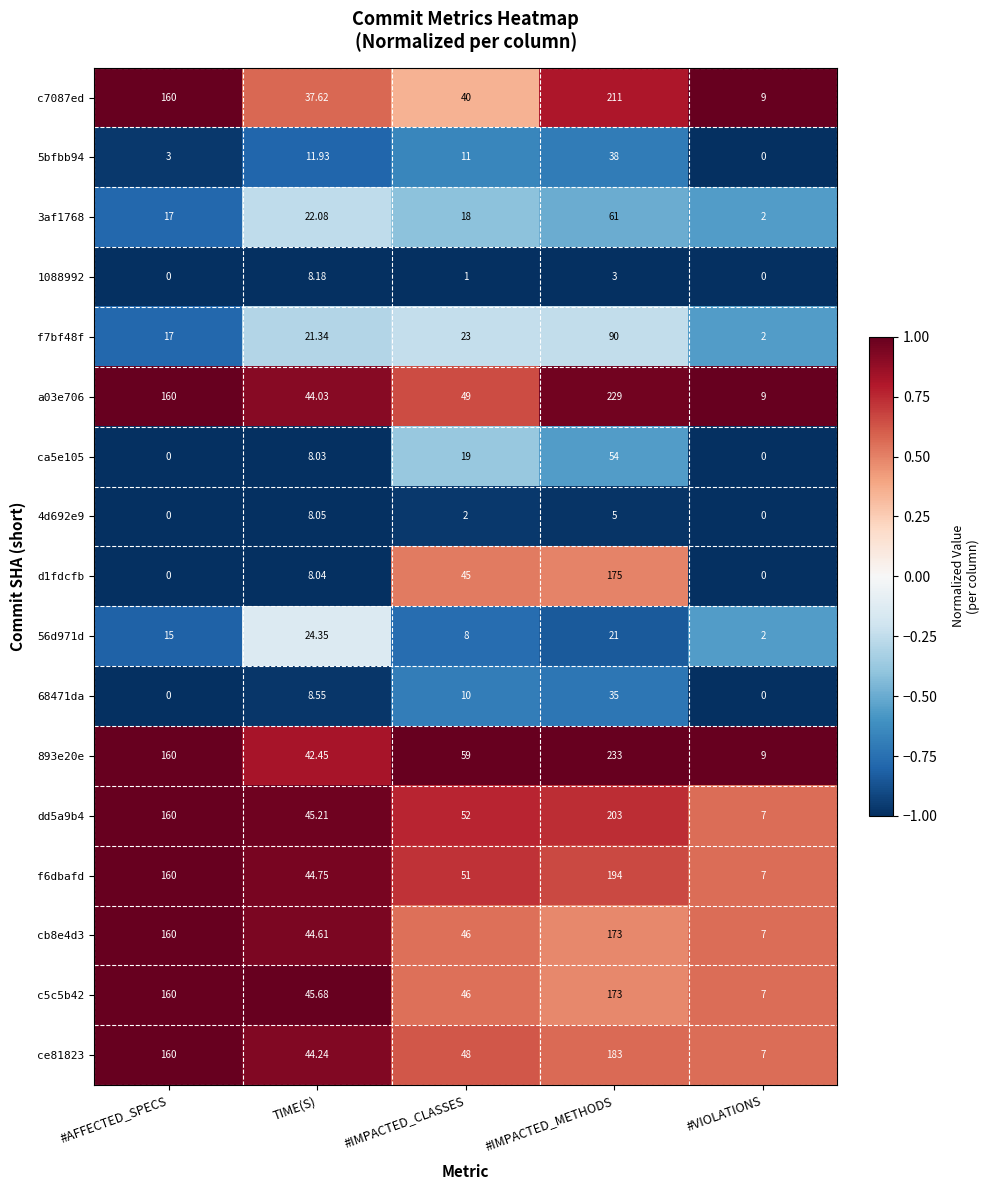

Rank the categories by 893e20e value from lowest to highest.

#VIOLATIONS, TIME(S), #IMPACTED_CLASSES, #AFFECTED_SPECS, #IMPACTED_METHODS